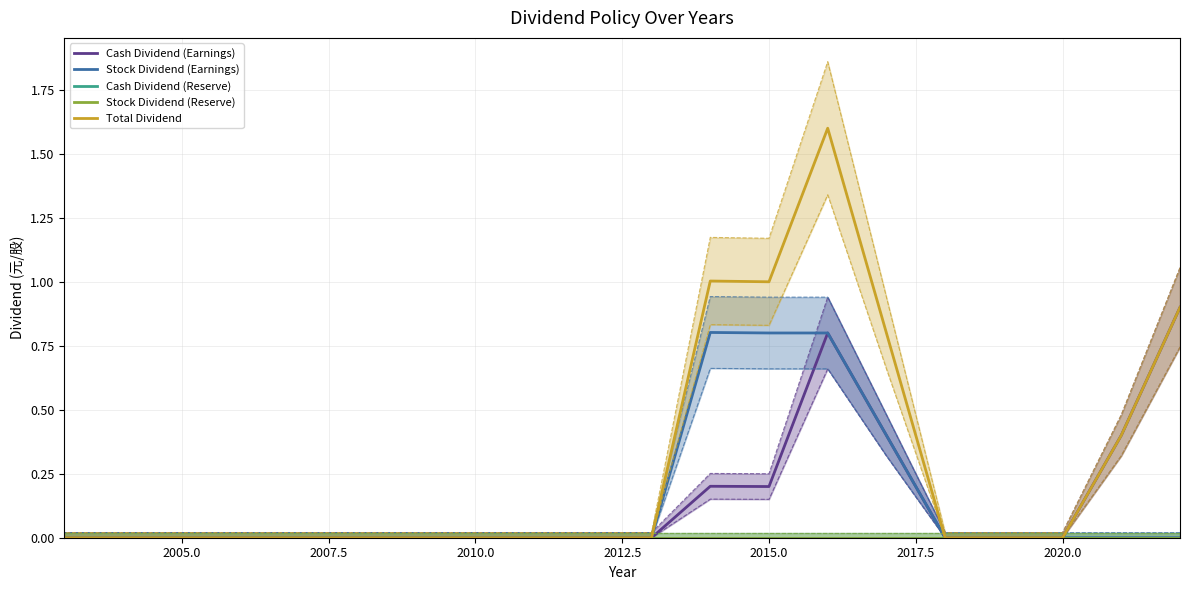

What is the difference between the second highest and second lowest values in the Total Dividend series?

1.0